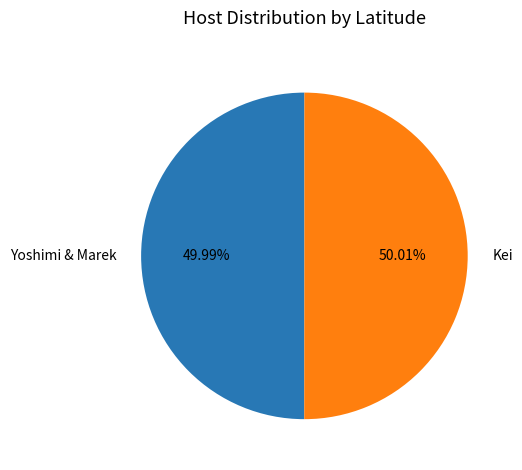

How many segments does this pie chart have?

2